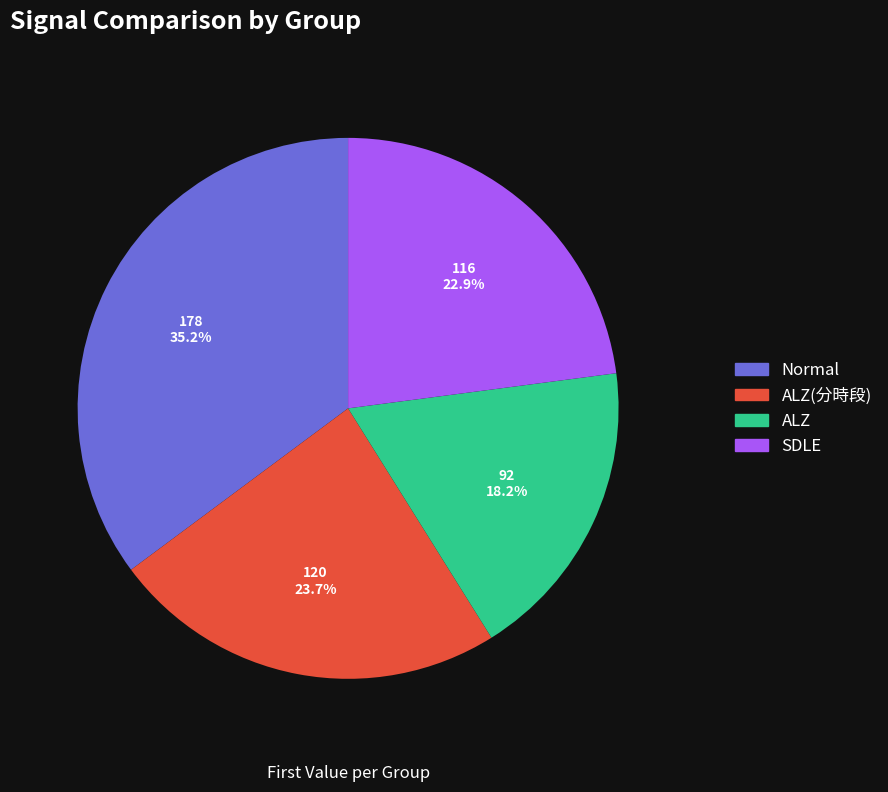

Is there a majority slice in this chart?

No